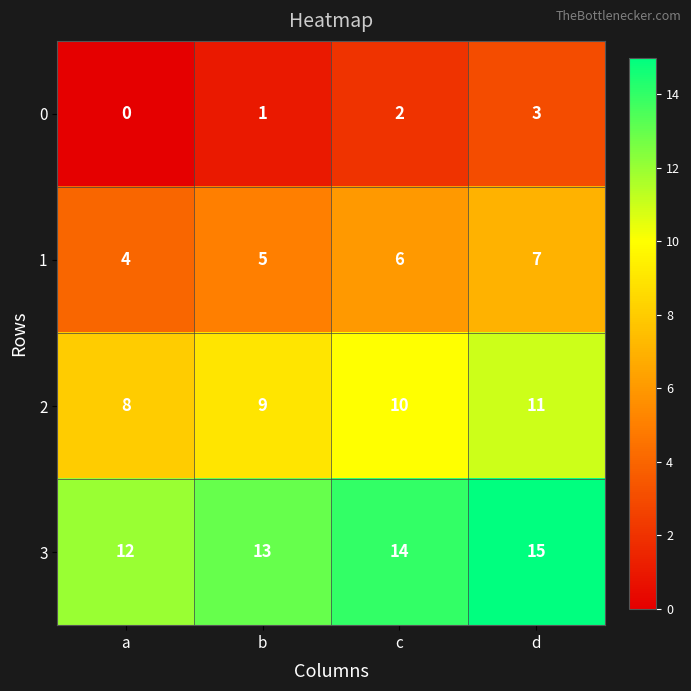

How many categories are shown in the chart?

4